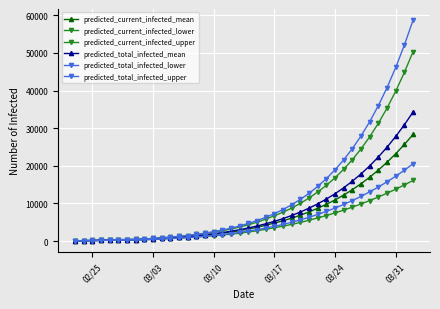

True or false: predicted_current_infected_lower and predicted_total_infected_upper intersect in this chart.

False